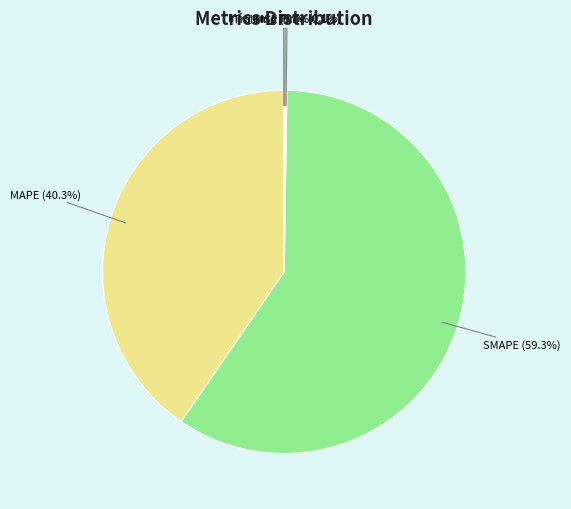

To the nearest percent, what is the difference between the largest and smallest slice percentages?

59%